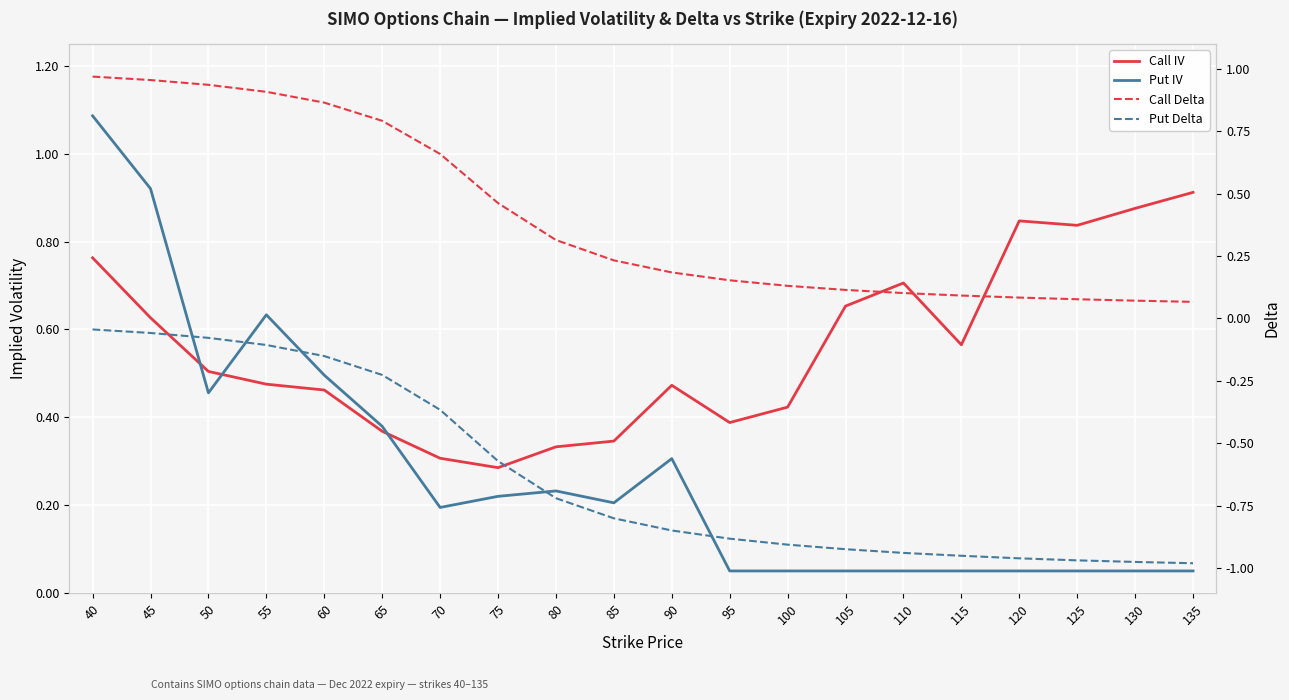

True or false: Put Delta and Call IV intersect in this chart.

False